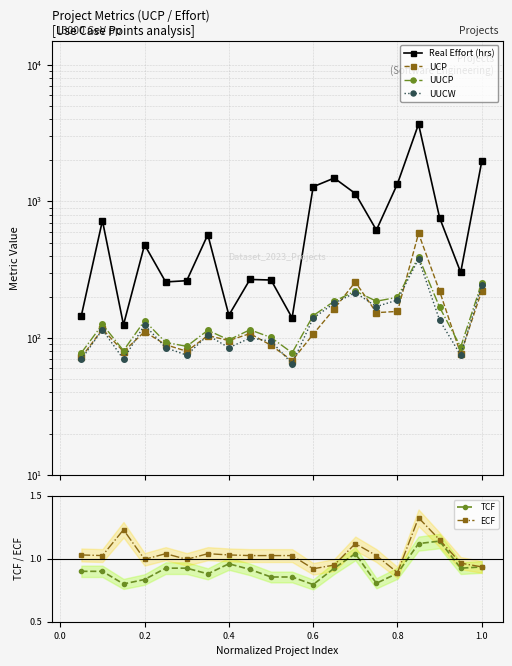

Which series has the largest total across all categories?

Real Effort (hrs)